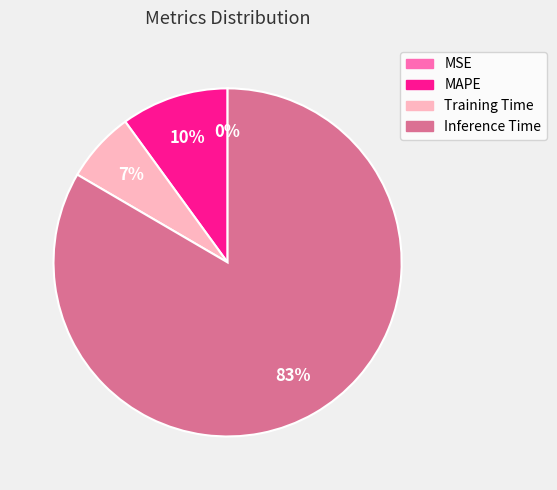

To the nearest percent, what is the difference between the largest and smallest slice percentages?

83%